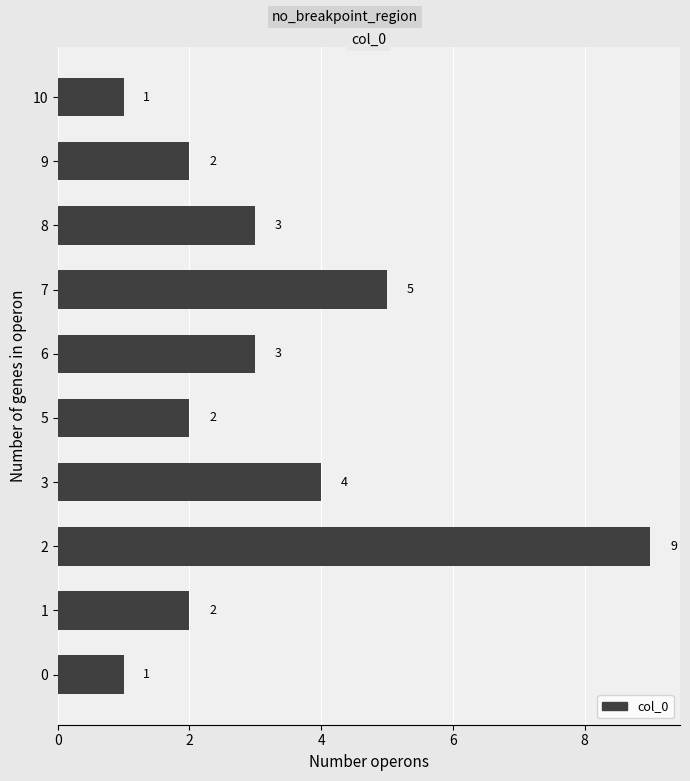

The chart shows a value of 2 at 10. True or false?

False